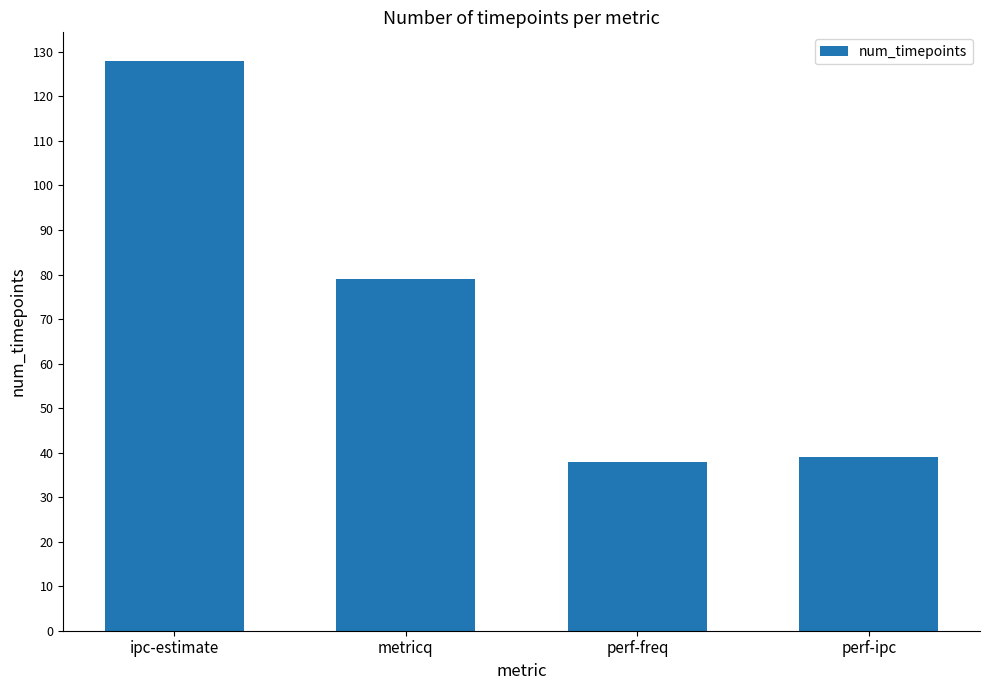

The value at metricq is 79. True or false?

True